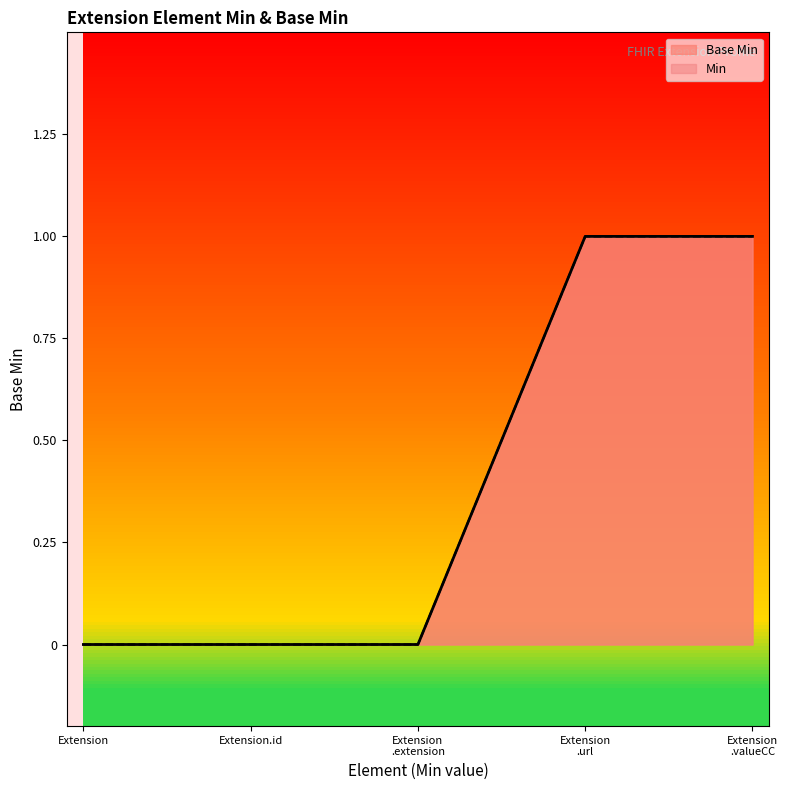

Rank the categories by value from lowest to highest.

Extension, Extension.id, Extension .extension, Extension .url, Extension .valueCC